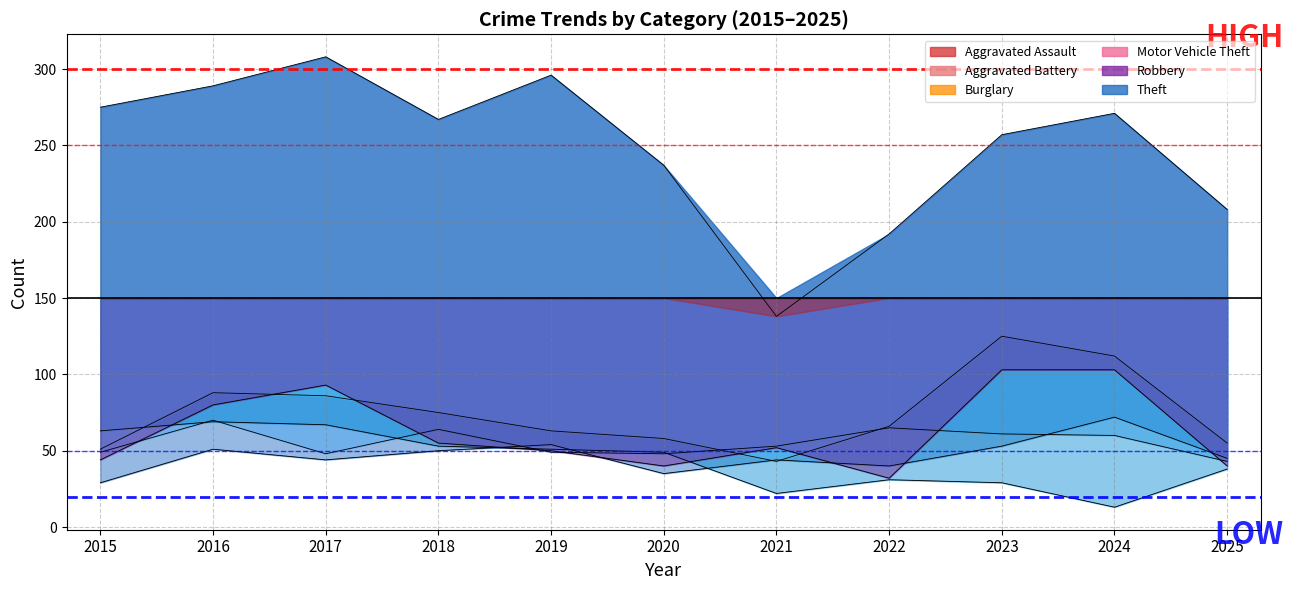

True or false: Burglary has more than 1 points higher than both neighbors.

True